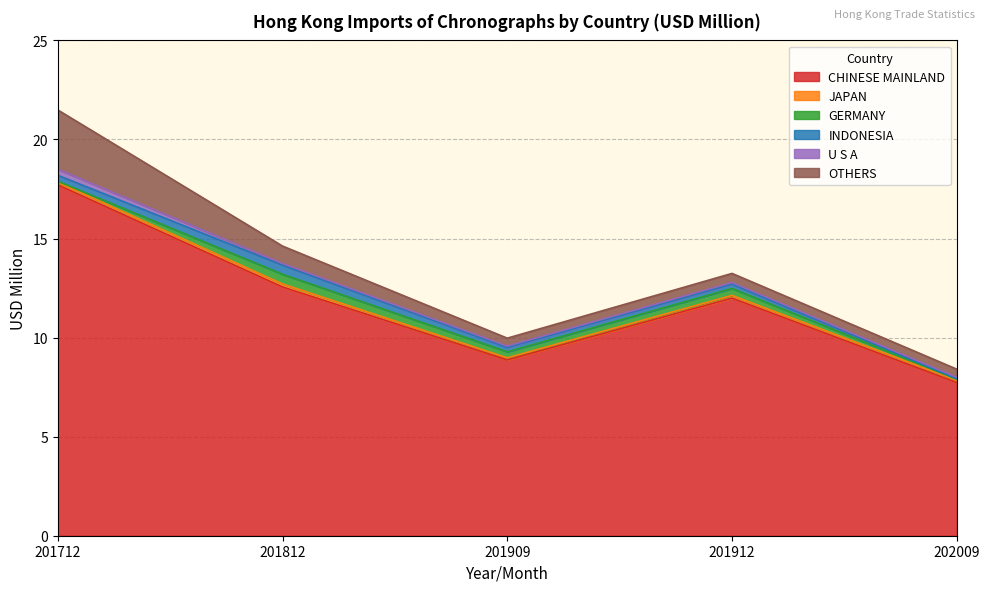

How many interior local peaks does the INDONESIA series have?

2